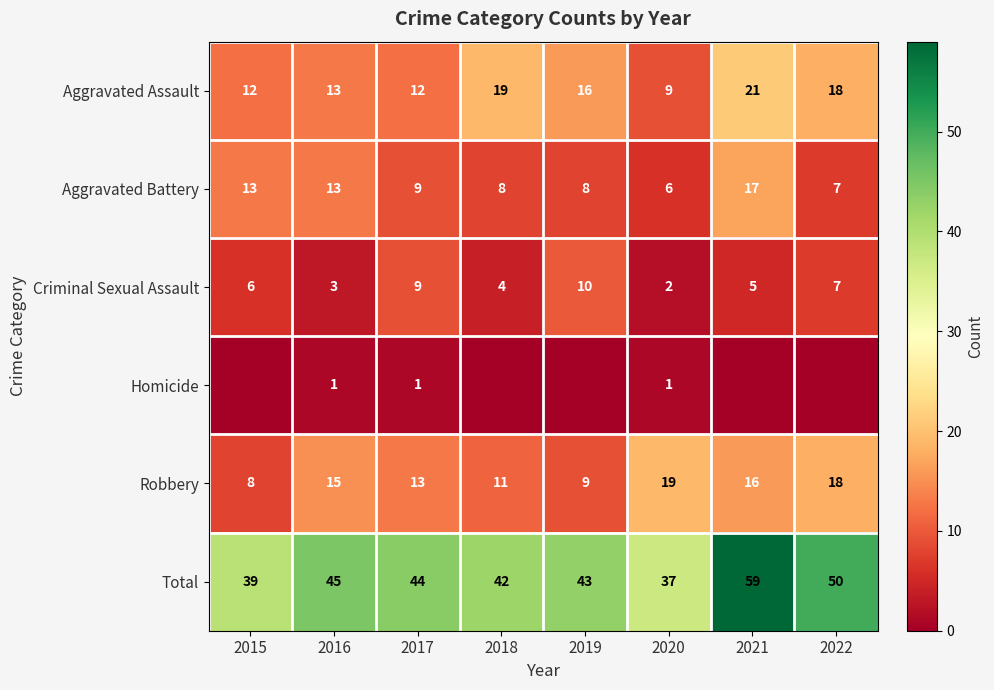

What is the sum of all Aggravated Battery values?

81